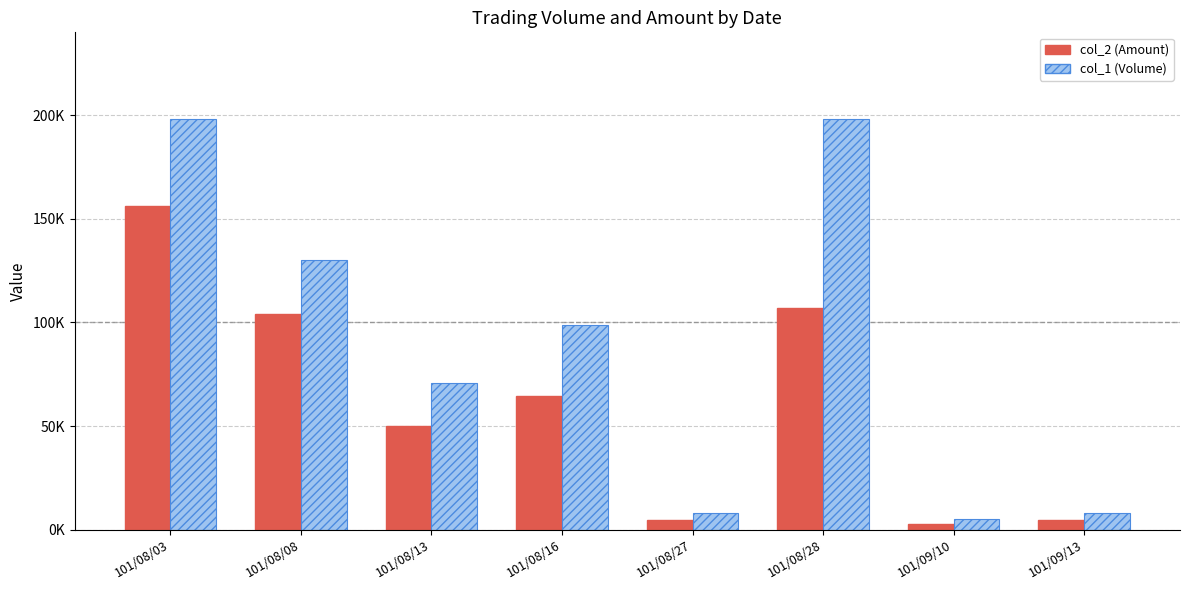

What are all the series names shown in the legend?

col_2 (Amount), col_1 (Volume)